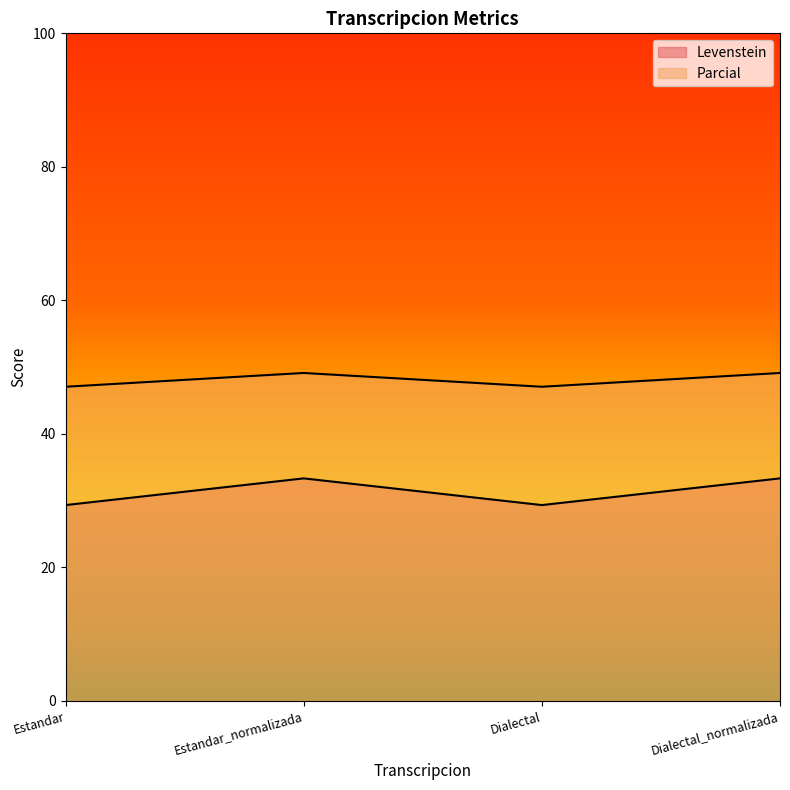

Reading right to left, extract all data points from this chart.

Levenstein: Dialectal_normalizada=33.3	Dialectal=29.3	Estandar_normalizada=33.3	Estandar=29.3
Parcial: Dialectal_normalizada=49.1	Dialectal=47.1	Estandar_normalizada=49.1	Estandar=47.1